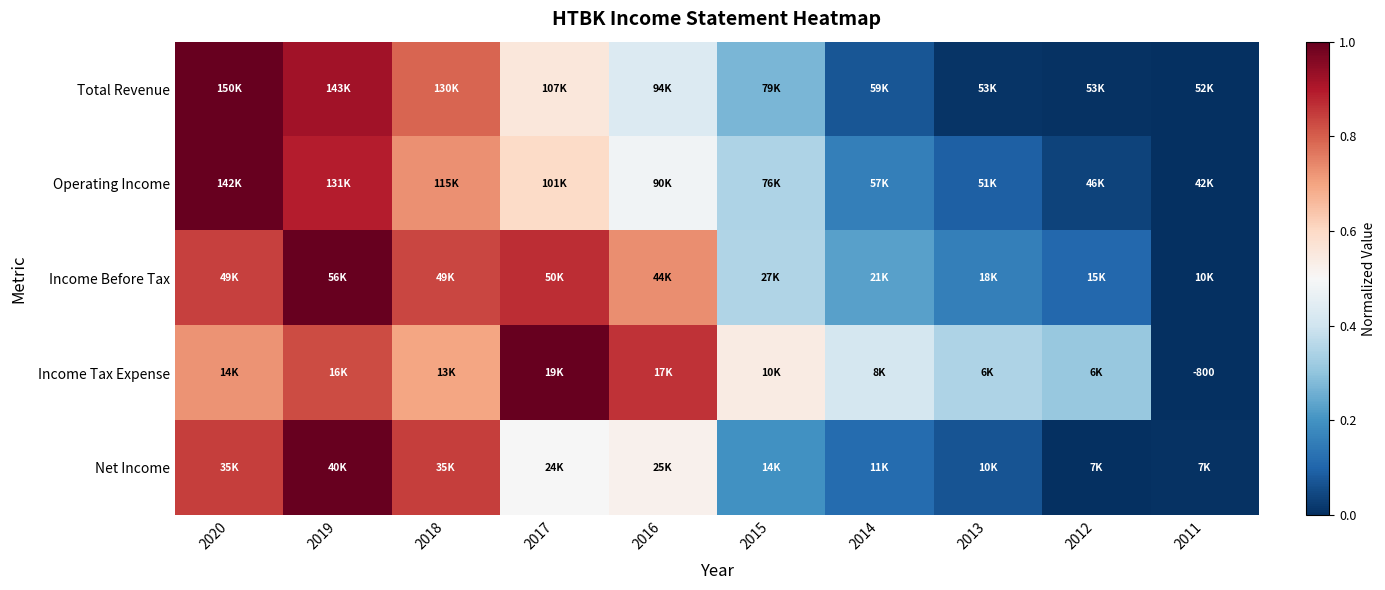

Between 2020 and 2014, which is larger?

2020